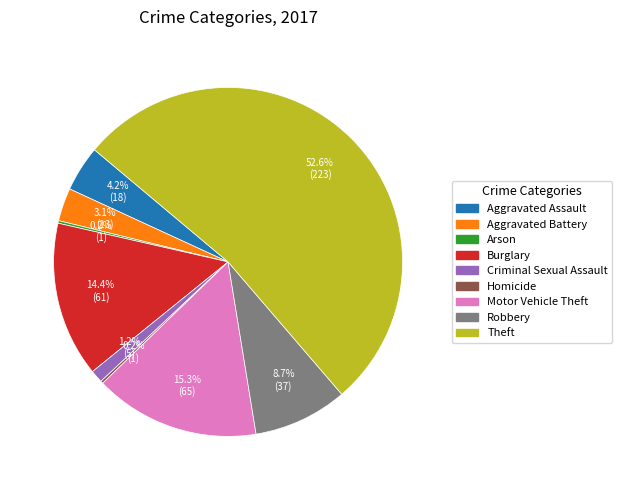

What is the ratio of the value at Burglary to the value at Theft?

0.3